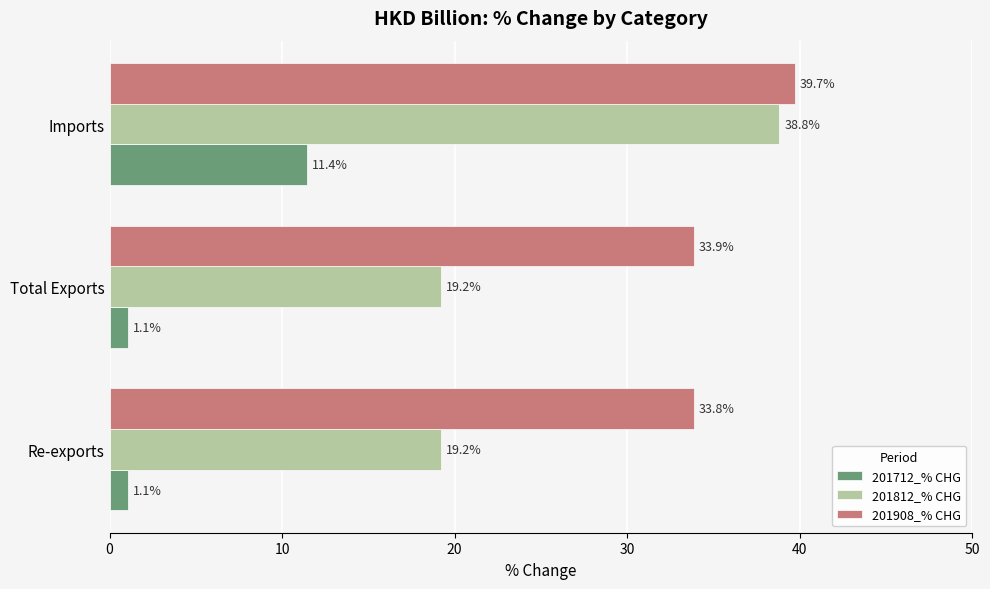

Rank the series by their maximum value, from lowest to highest.

201712_% CHG, 201812_% CHG, 201908_% CHG